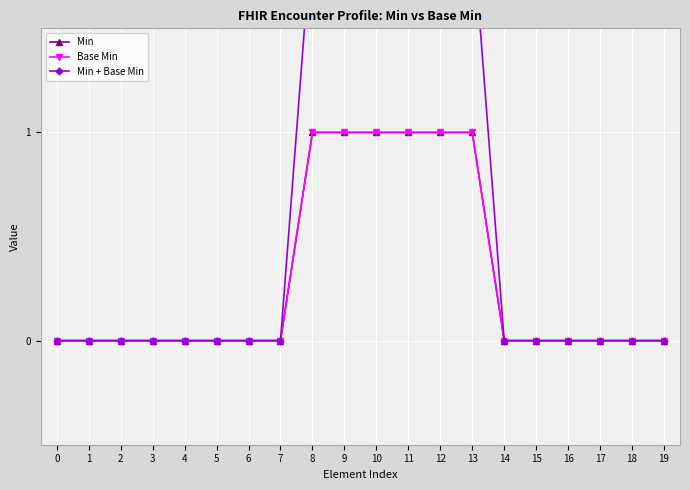

What is the value of the Base Min point at the 11th from the left?

1